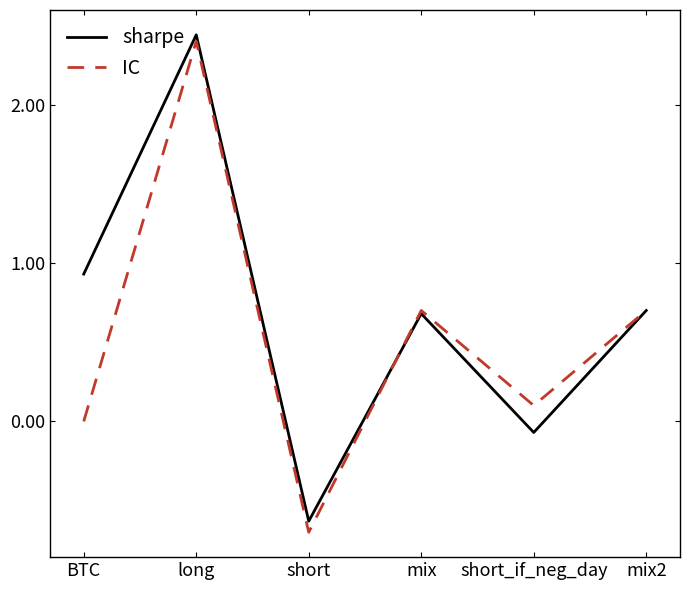

The value of sharpe at mix is 0.3. True or false?

False